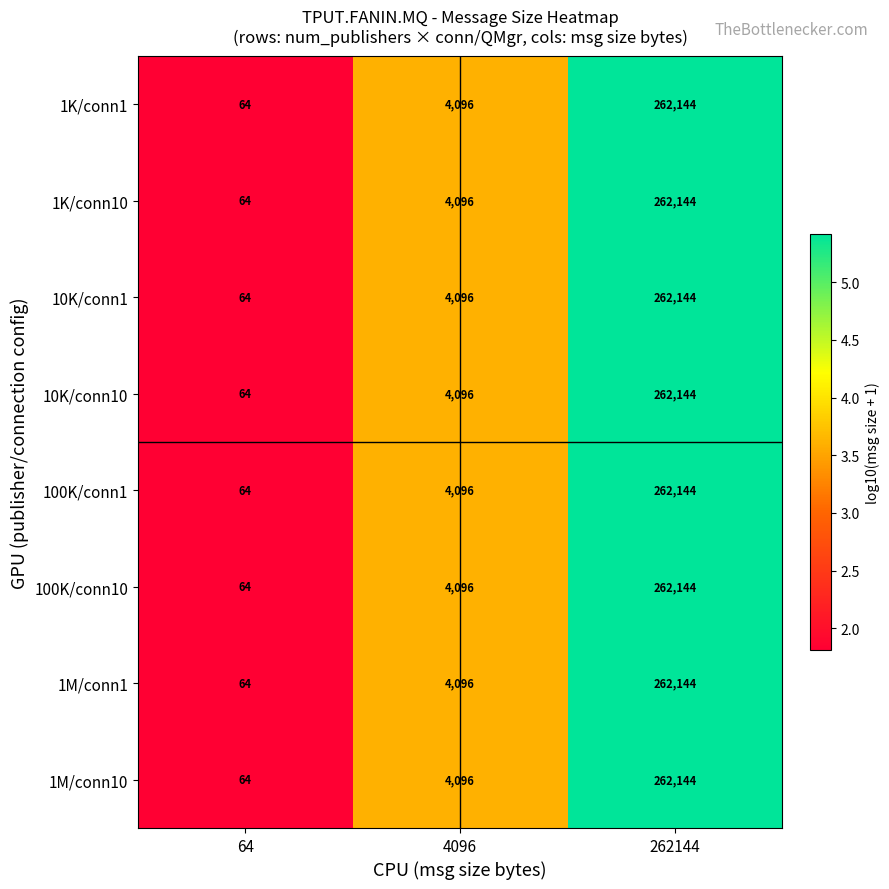

Where is 1K/conn10 nearest to the value 131104?

4096